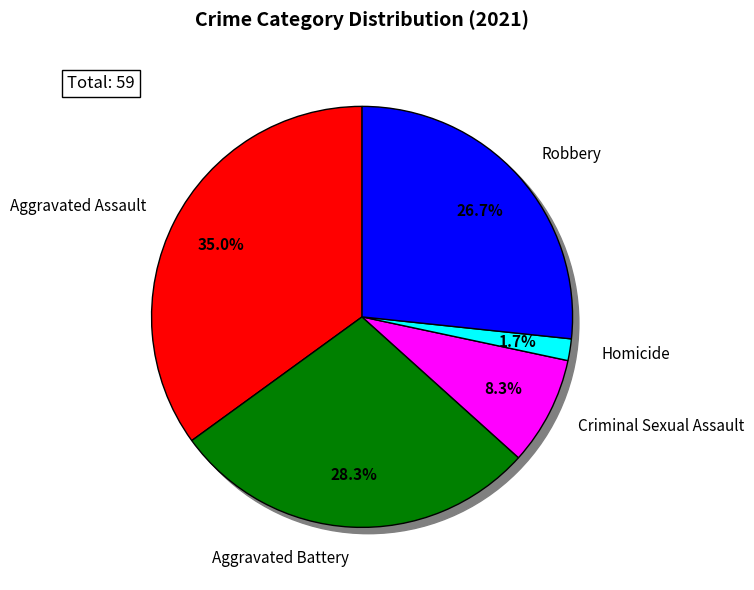

To the nearest percent, what is the difference between the Criminal Sexual Assault and Robbery slice percentages?

18%